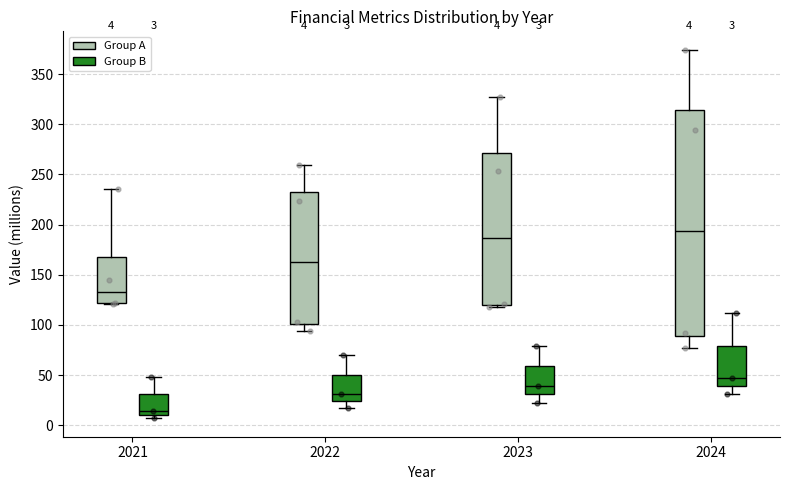

Which box is the tallest, from its lower edge to its upper edge?

2024 (Group A)